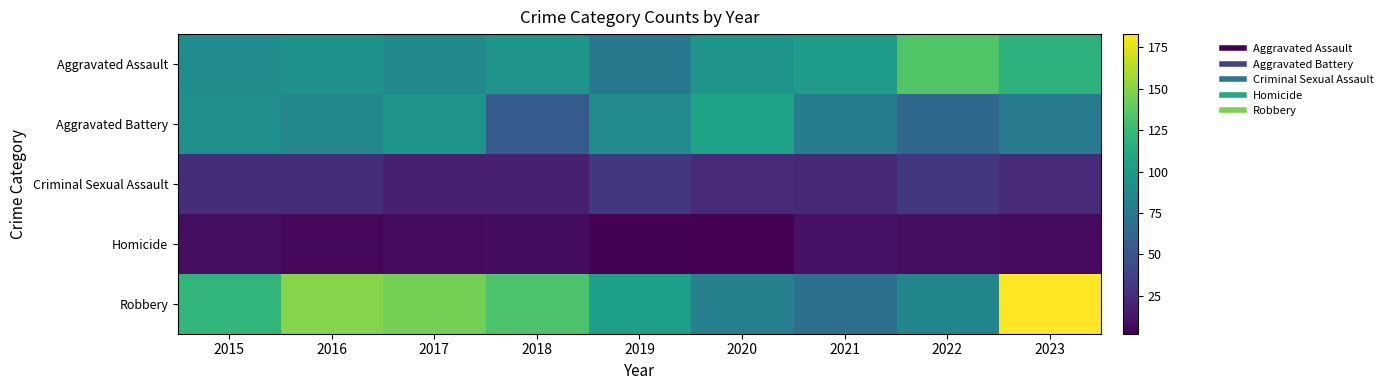

What is the difference between the highest and lowest values at 2018?

124